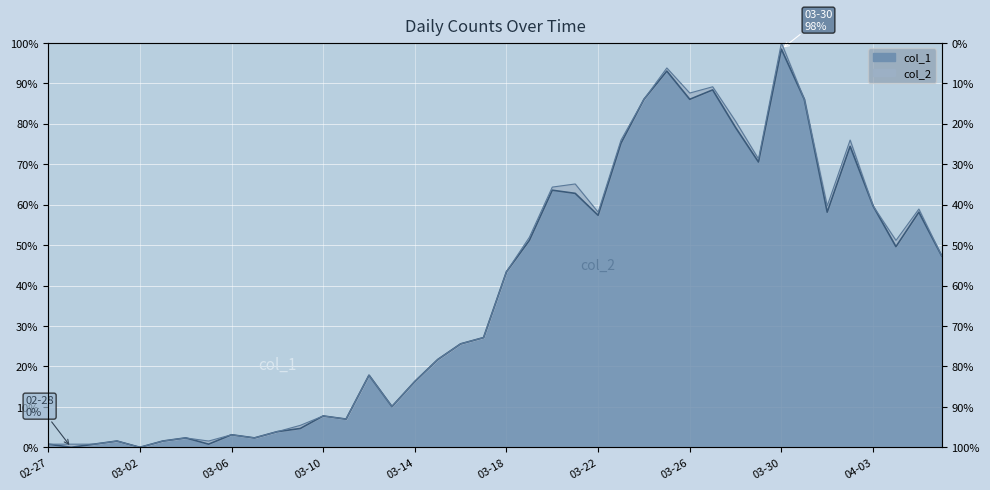

List the labels in order of value, smallest first.

2020-02-28, 2020-03-02, 2020-02-27, 2020-02-29, 2020-03-05, 2020-03-01, 2020-03-03, 2020-03-04, 2020-03-07, 2020-03-06, 2020-03-08, 2020-03-09, 2020-03-11, 2020-03-10, 2020-03-13, 2020-03-14, 2020-03-12, 2020-03-15, 2020-03-16, 2020-03-17, 2020-03-18, 2020-04-06, 2020-04-04, 2020-03-19, 2020-03-22, 2020-04-01, 2020-04-05, 2020-04-03, 2020-03-21, 2020-03-20, 2020-03-29, 2020-04-02, 2020-03-23, 2020-03-28, 2020-03-24, 2020-03-26, 2020-03-31, 2020-03-27, 2020-03-25, 2020-03-30